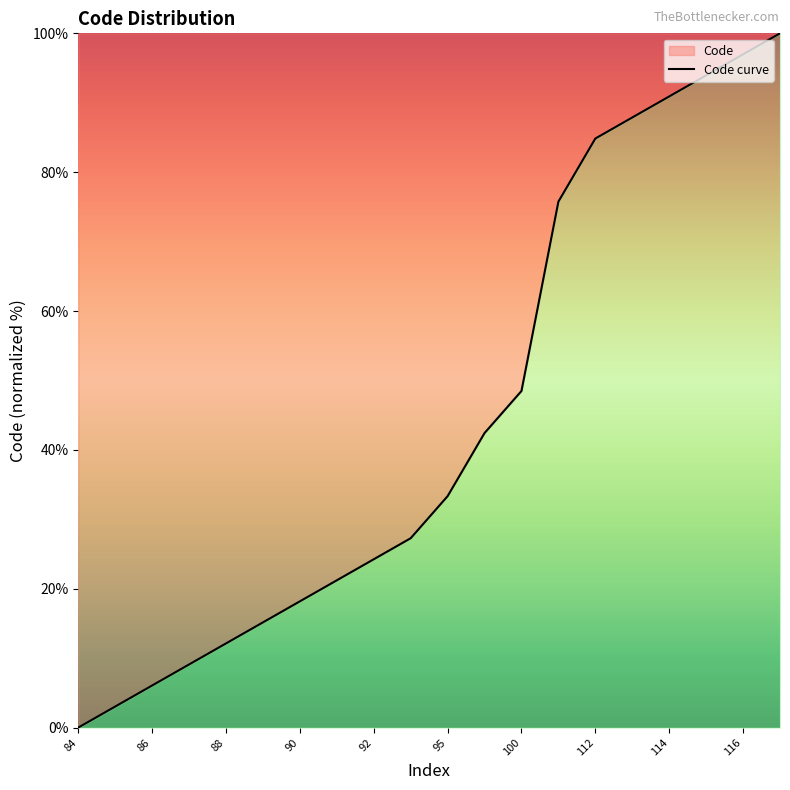

Where does the data first go above 33?

95